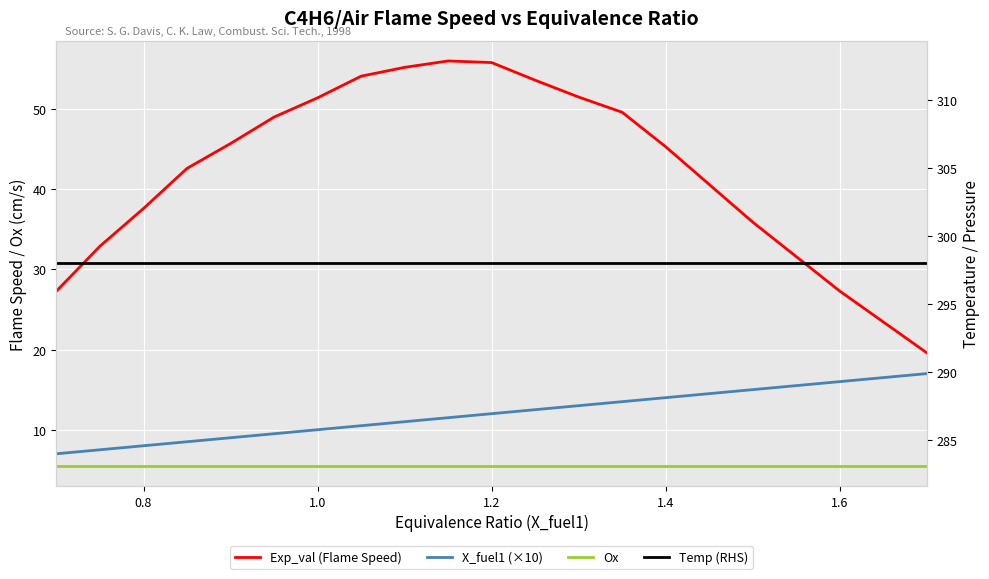

How many data points in X_fuel1 (×10) are less than 11?

8